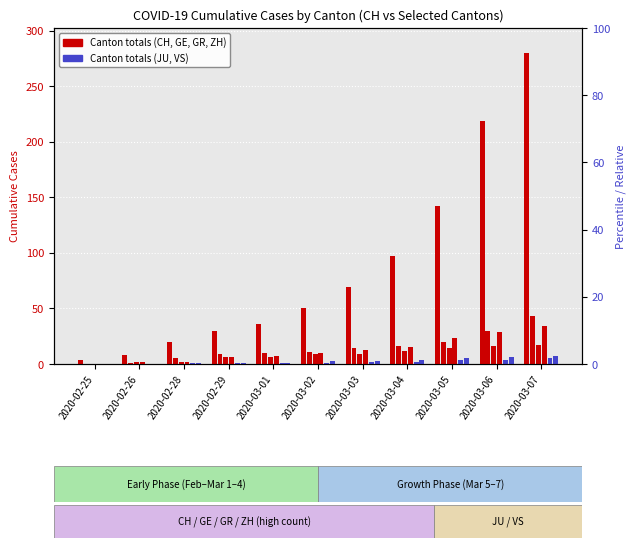

What is the maximum value for VS?

7